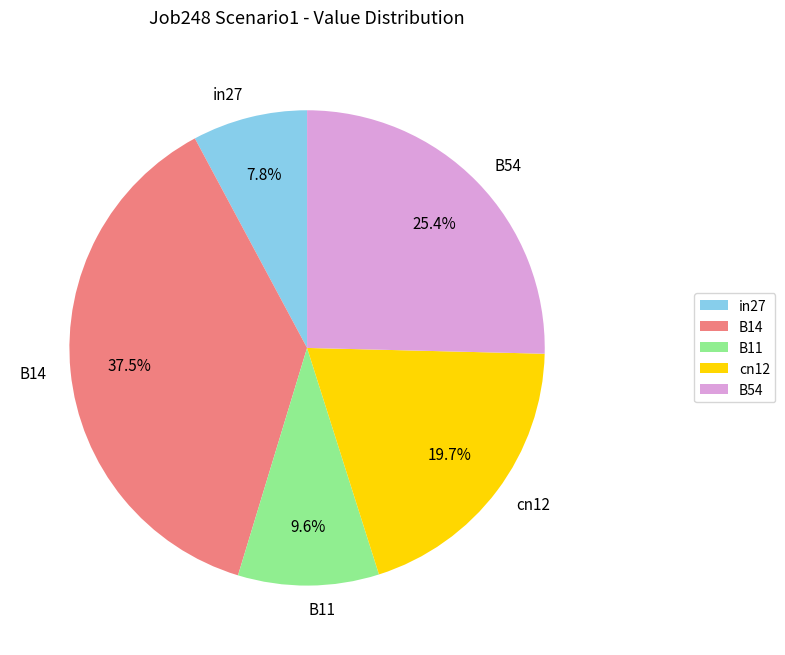

How many slices are in this pie chart?

5